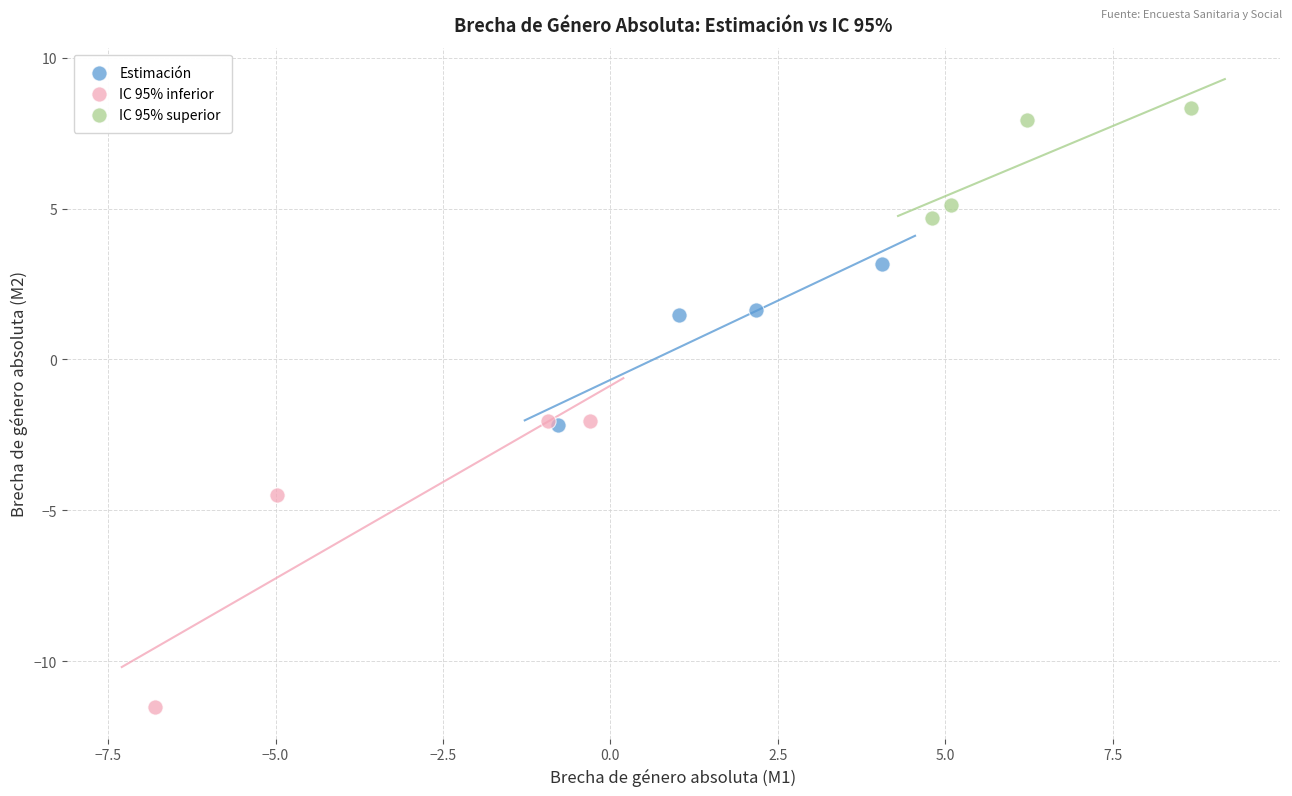

What are all the series names shown in the legend?

Estimación, IC 95% inferior, IC 95% superior